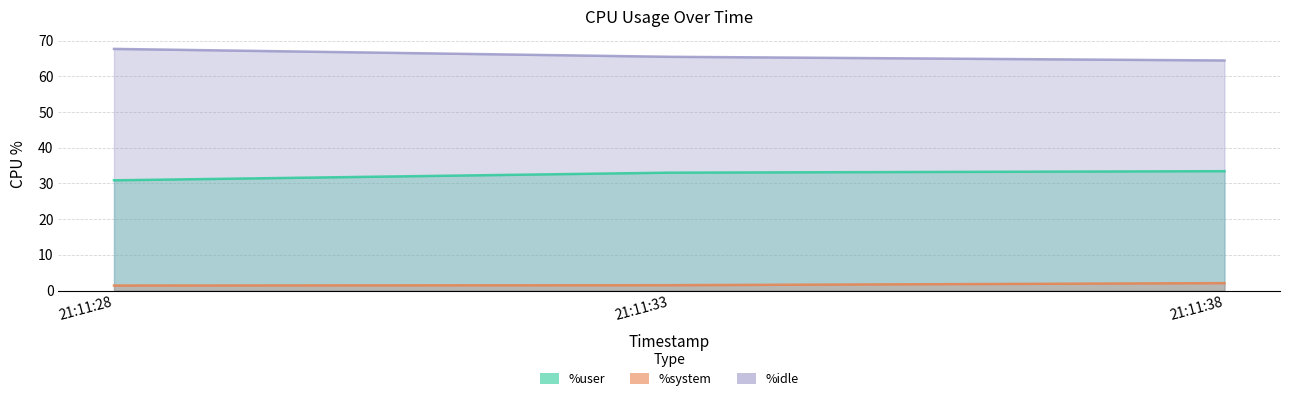

Count the %system values in the range 1 to 2.

2